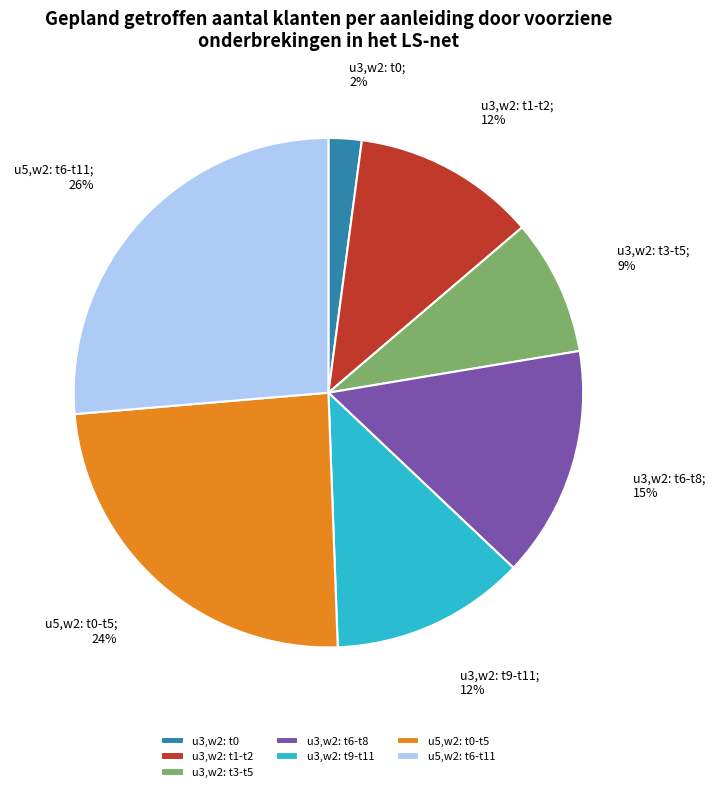

Do u3,w2: t6-t8 and u5,w2: t6-t11 together represent more than half of the pie?

No